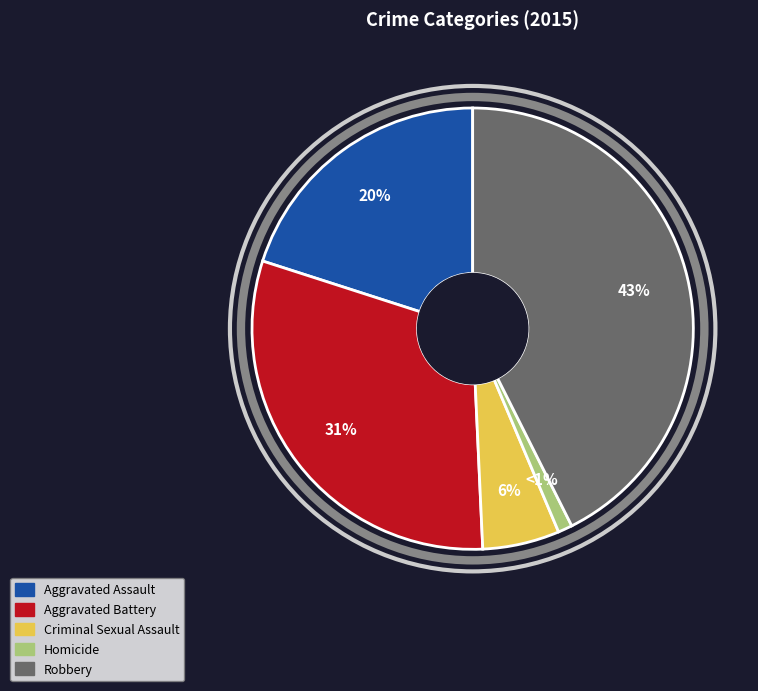

Is Aggravated Assault the majority of the pie?

No